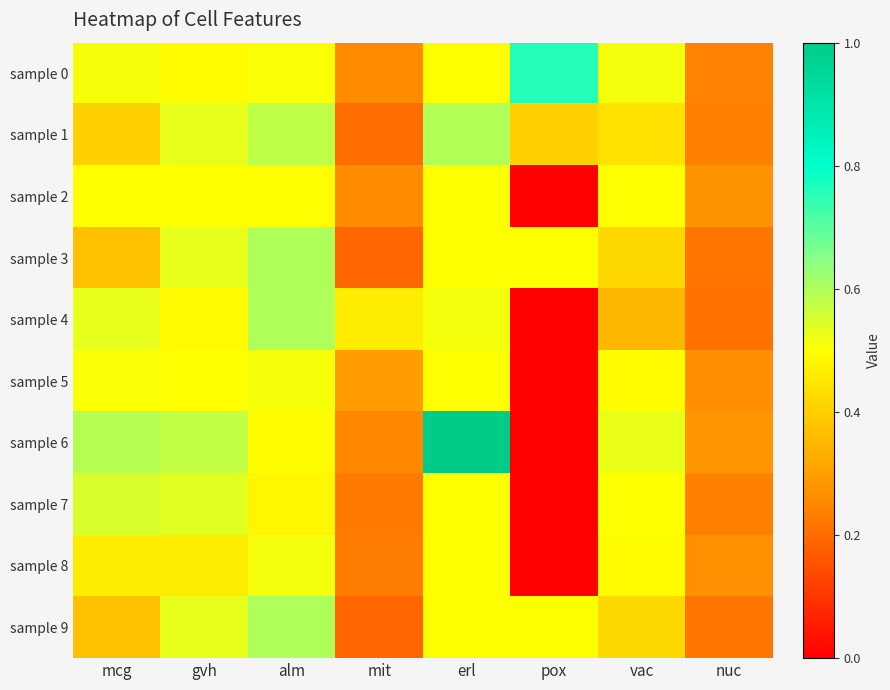

How many distinct data groups are displayed?

10